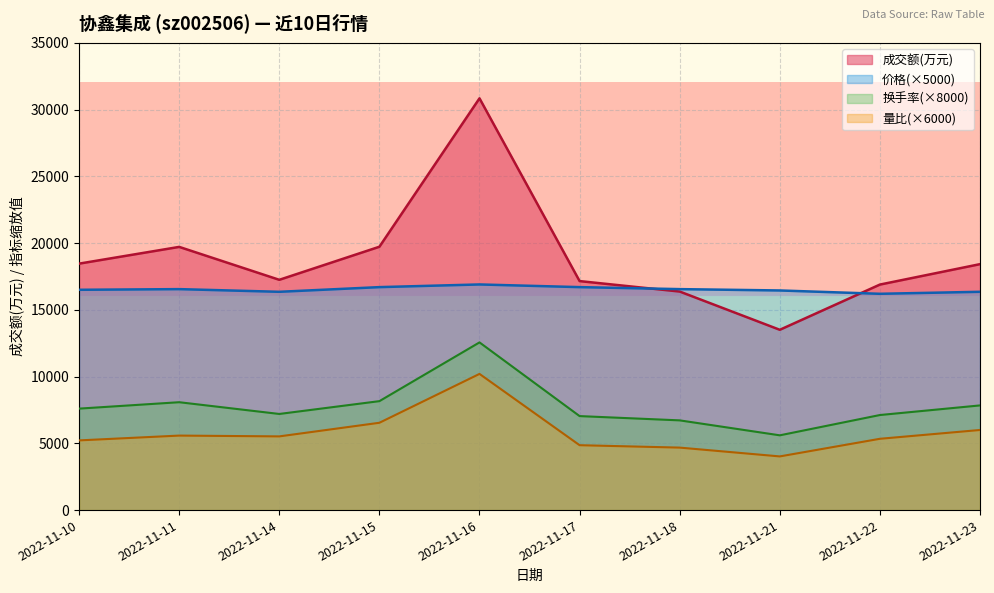

Reading left to right, extract all data points from this chart.

成交额(万元): 18459.0	19713.0	17248.0	19724.0	30840.0	17152.0	16369.0	13504.0	16891.0	18421.0
价格: 16500.0	16550.0	16350.0	16700.0	16900.0	16700.0	16550.0	16450.0	16200.0	16350.0
换手率: 7600.0	8080.0	7200.0	8160.0	12560.0	7040.0	6720.0	5600.0	7120.0	7840.0
量比: 5220.0	5580.0	5520.0	6540.0	10200.0	4860.0	4680.0	4020.0	5340.0	6000.0